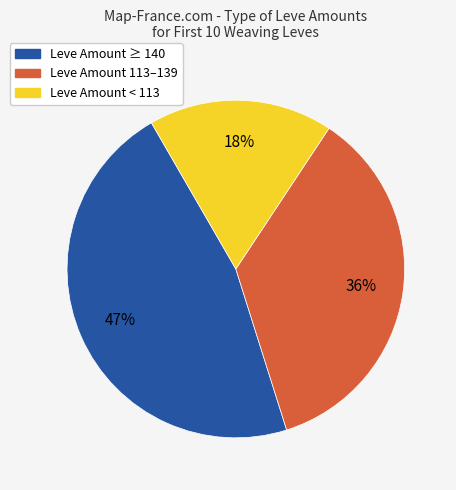

To the nearest percent, what is the average slice percentage?

33%